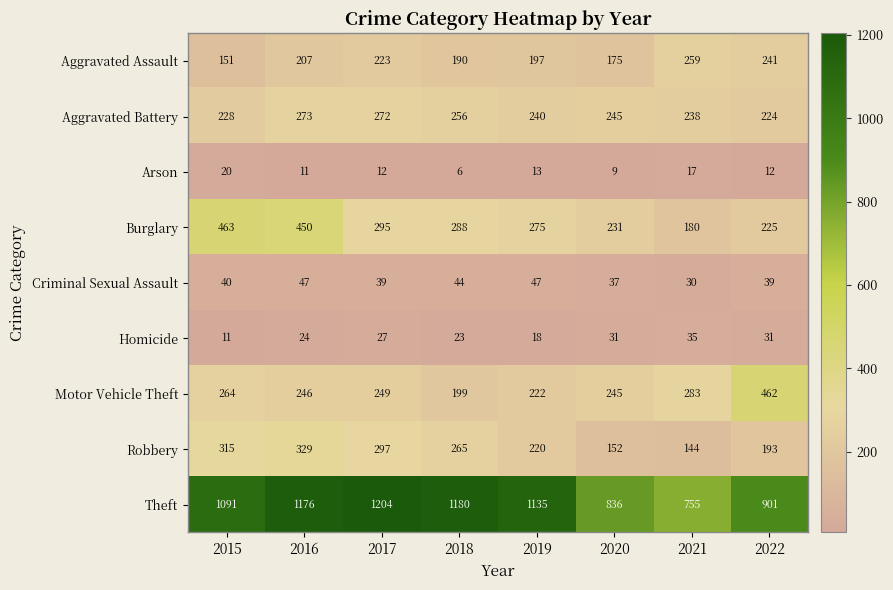

Which category has the highest value across all series?

2017